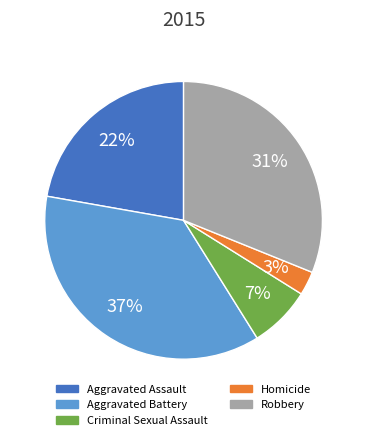

How many segments does this pie chart have?

5